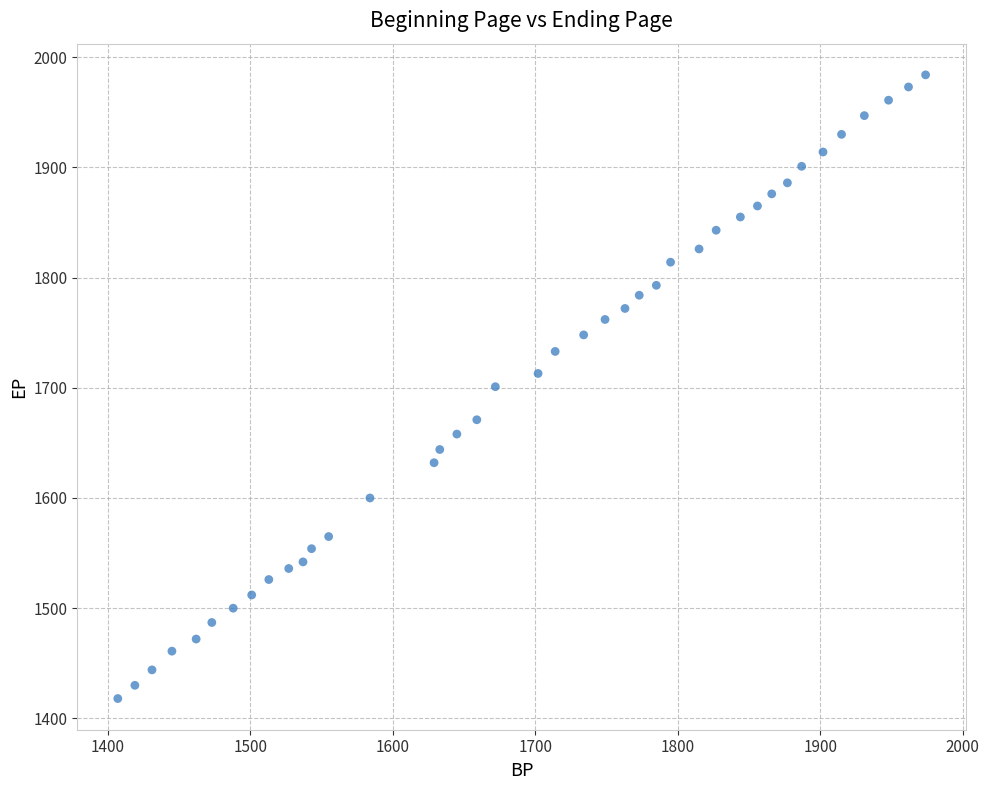

What is the range of X values (max minus min)?

567